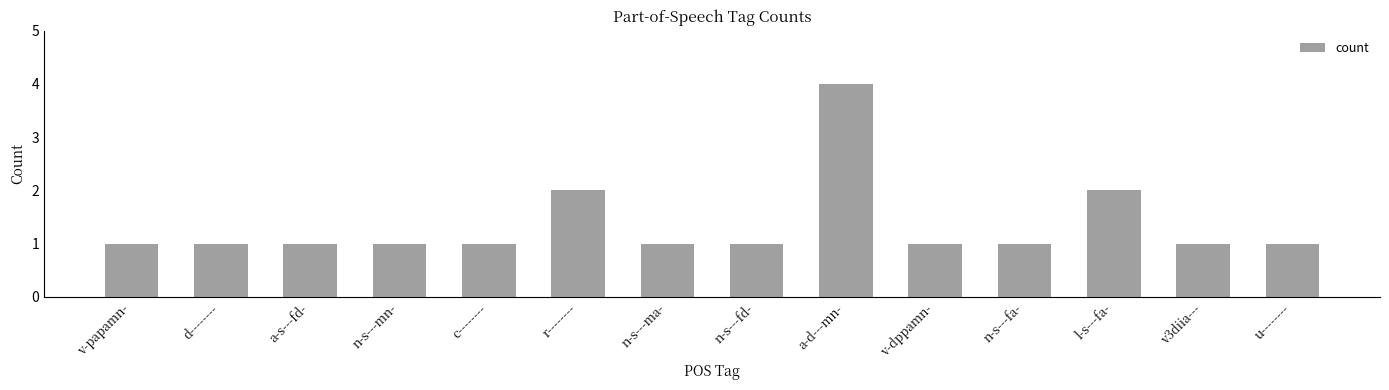

What is the label of the 6th bar from the right?

a-d---mn-